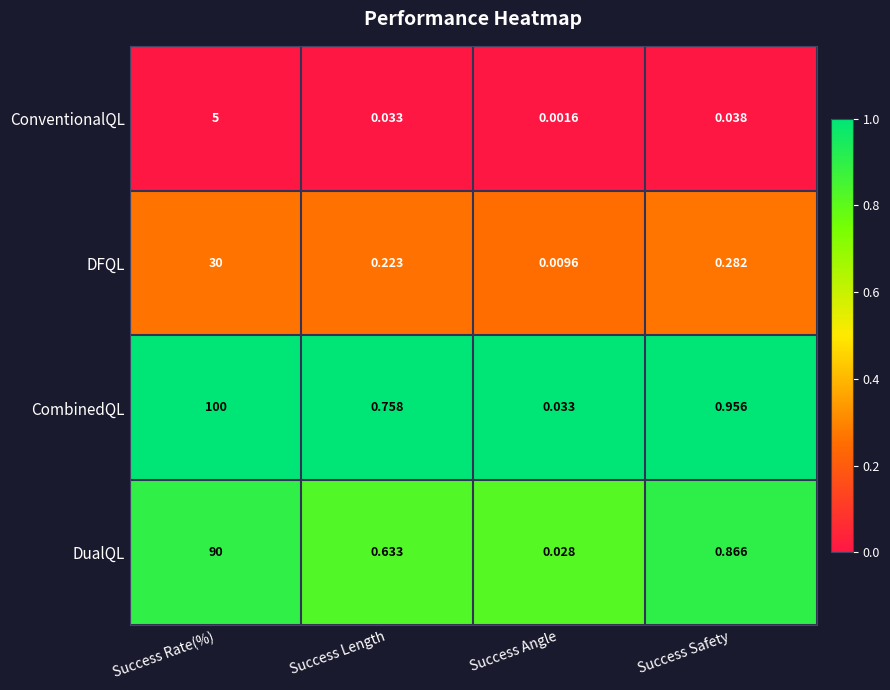

At which label is ConventionalQL closest to 2?

Success Safety